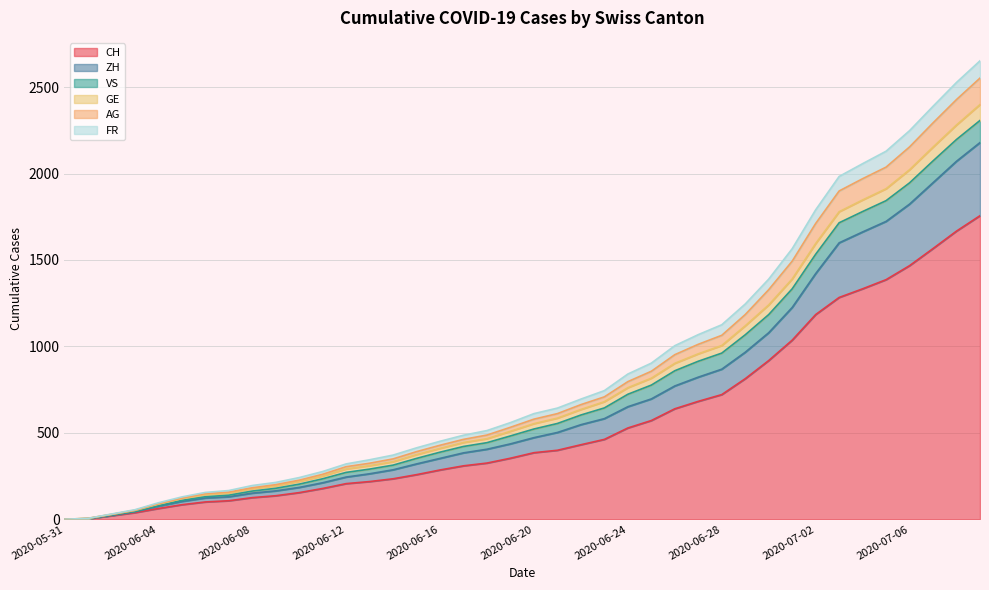

How many categories are shown in the chart?

40